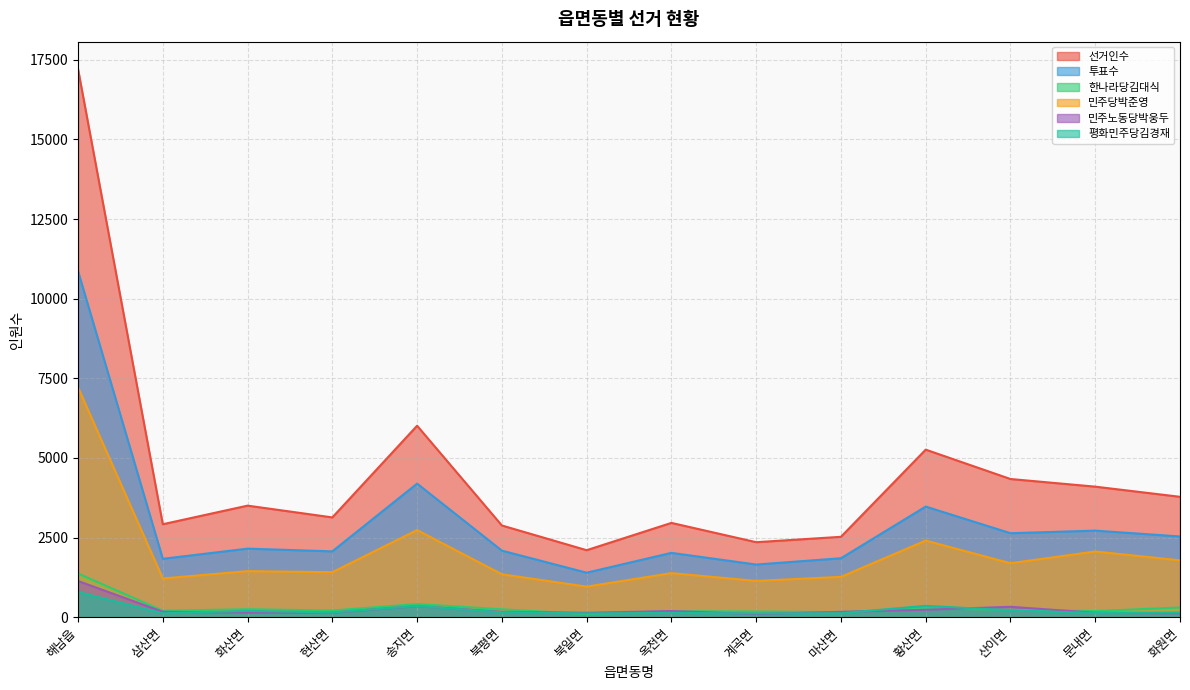

The 선거인수 series shows 780 at 마산면. True or false?

False